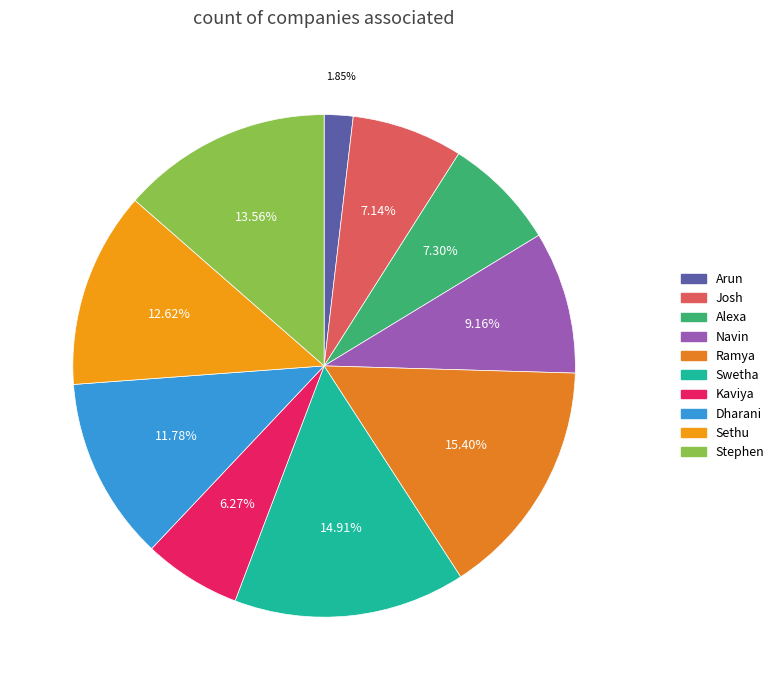

What is the change in value from Josh to Dharani?

+2553